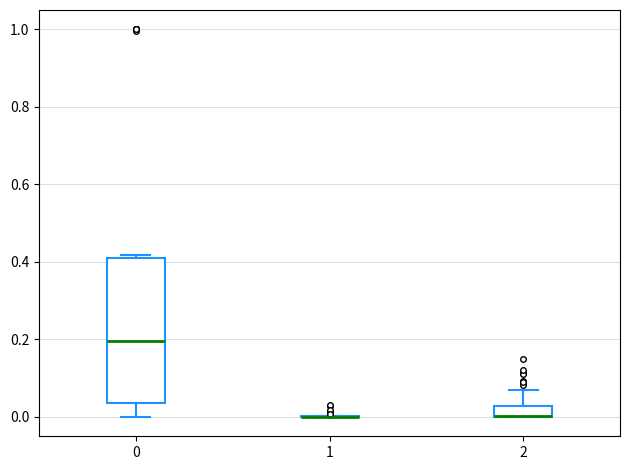

Where does the upper whisker of the box at x = 2 end on the y-axis? The values are not printed on the chart, so give them approximately, as read against the axis.

0.08